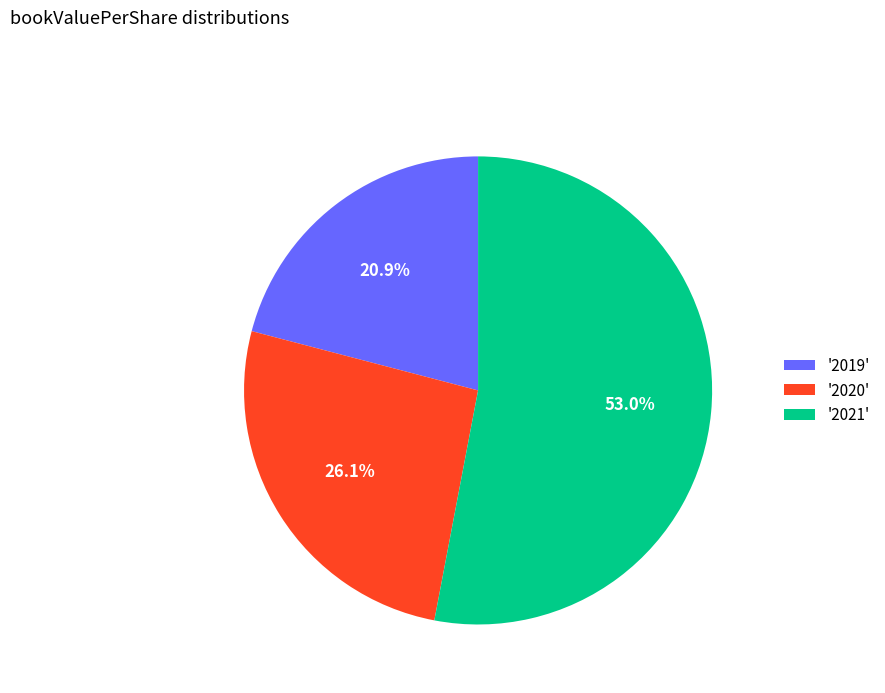

Do '2021' and '2020' together represent more than half of the pie?

Yes